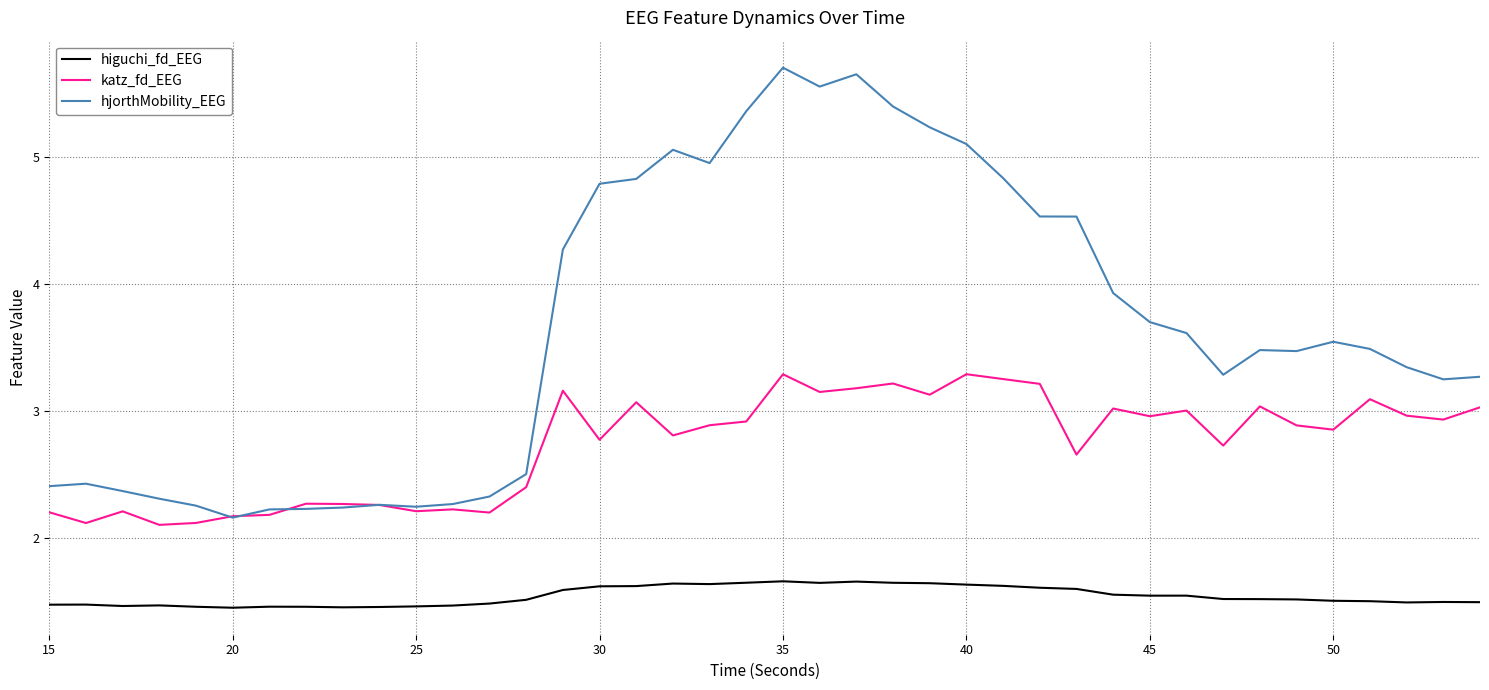

Which series has the widest spread of values?

hjorthMobility_EEG